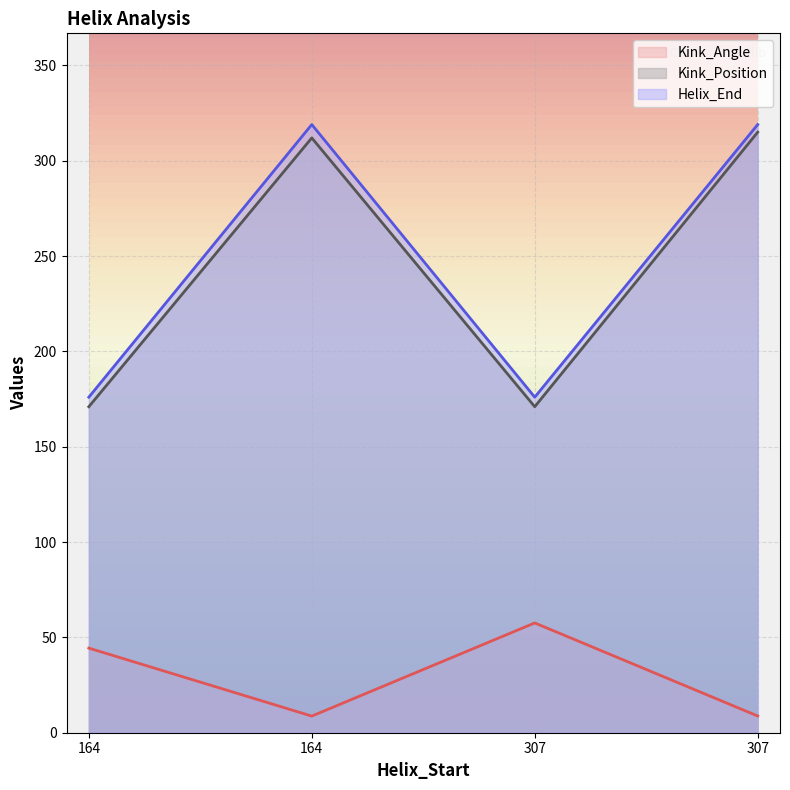

What is the value of the Kink_Position point at the 1st from the left?

171.0